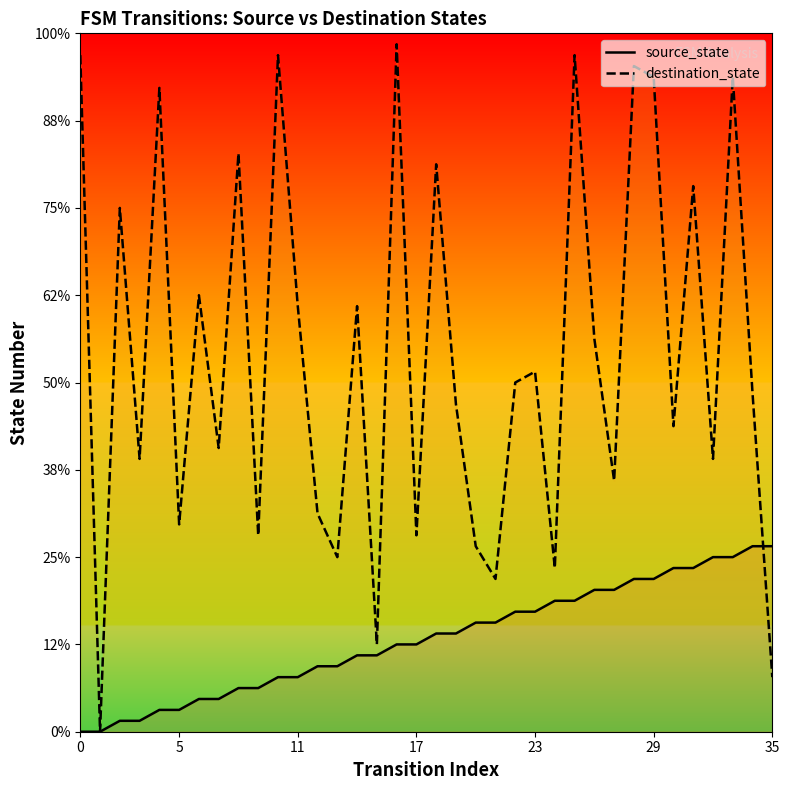

Where is destination_state nearest to the value 31?

34